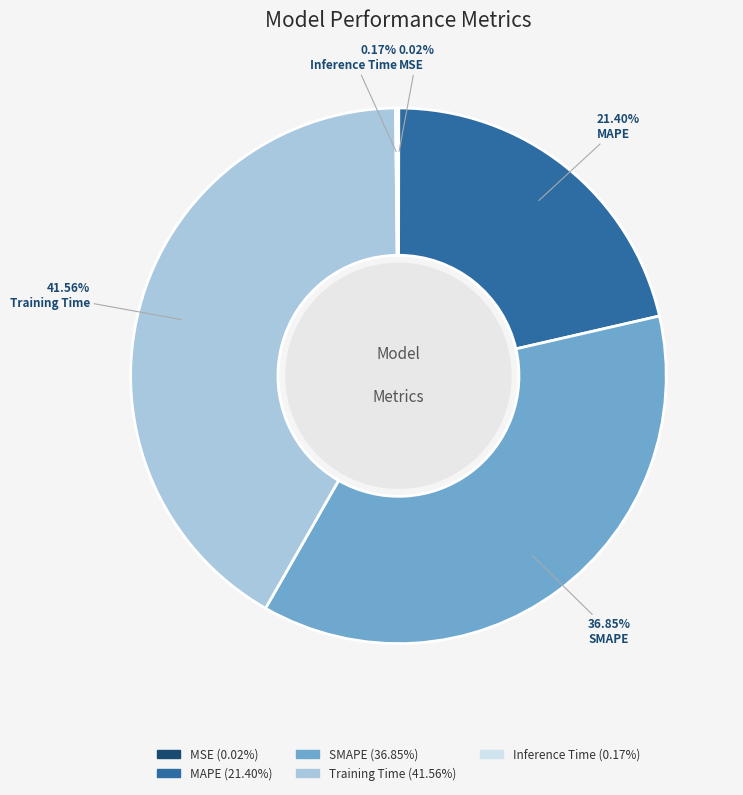

Which has a higher value, SMAPE or Training Time?

Training Time